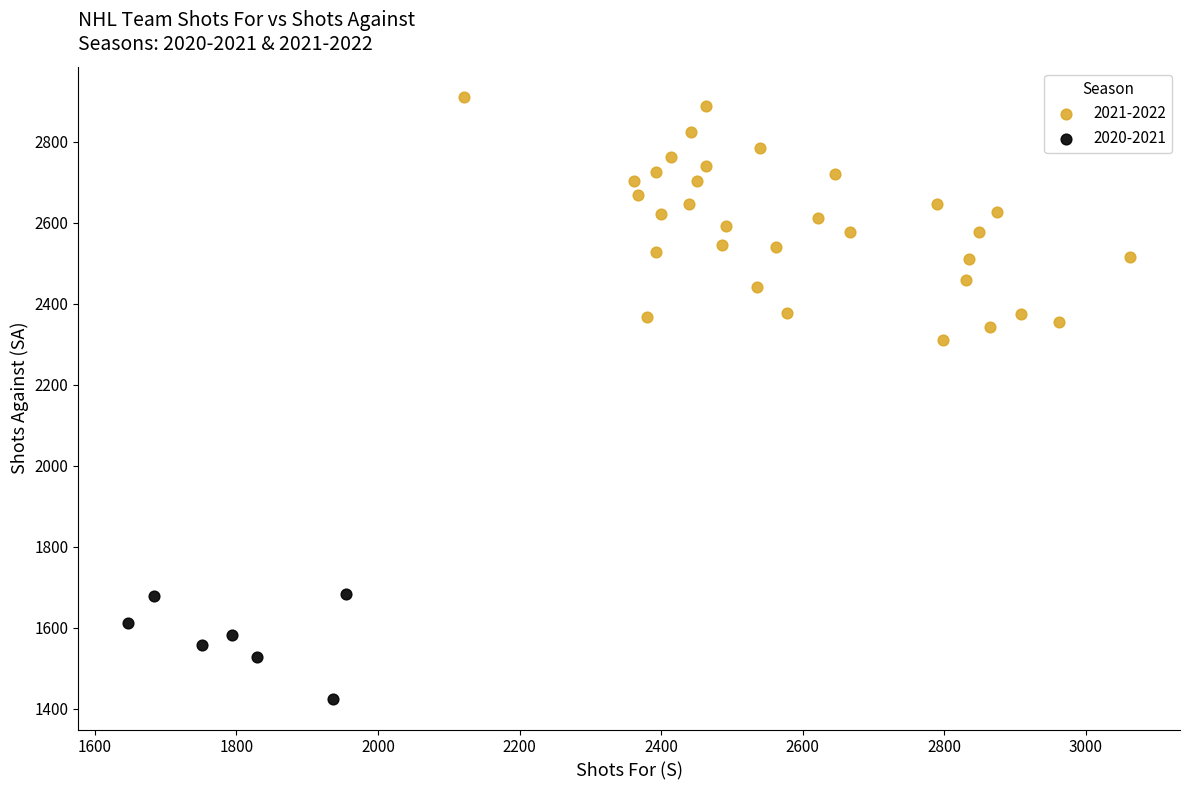

What are all the series names shown in the legend?

2021-2022, 2020-2021